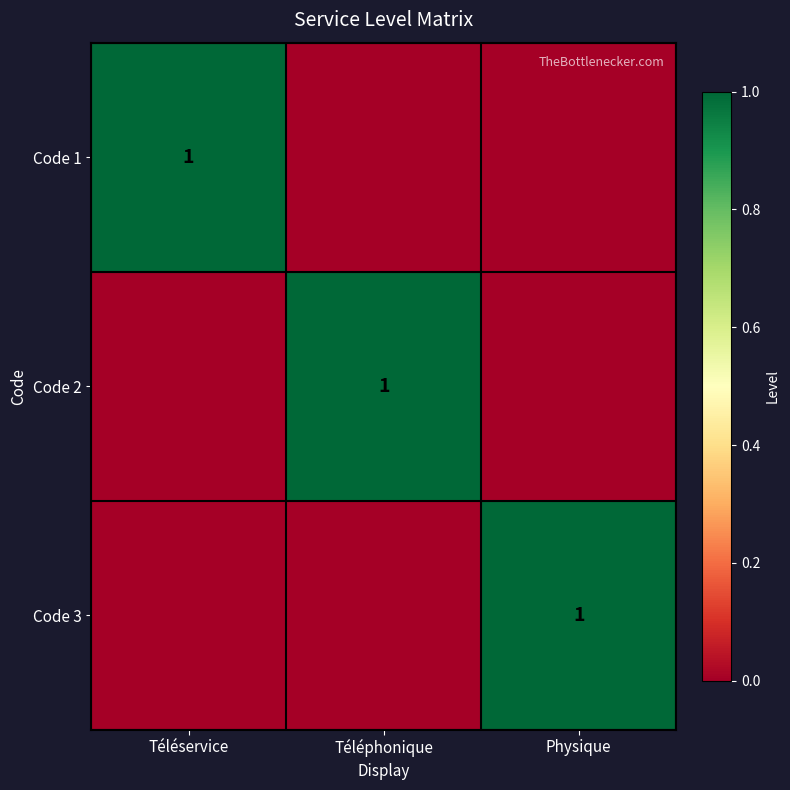

At which category is the sum across all series the highest?

Téléservice